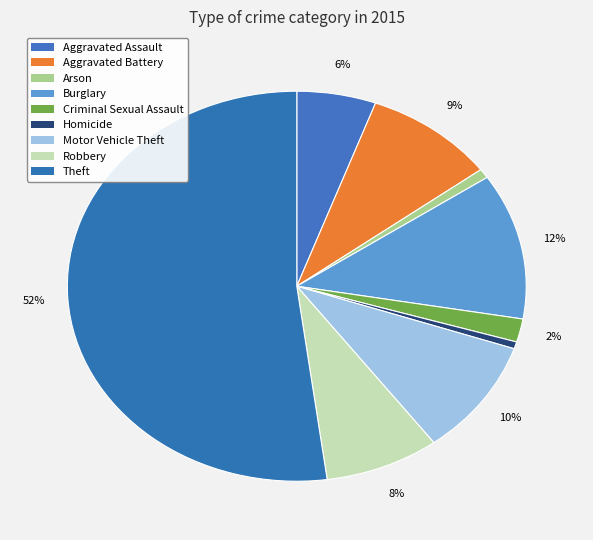

To the nearest percent, what percentage of the pie is Aggravated Battery?

9%